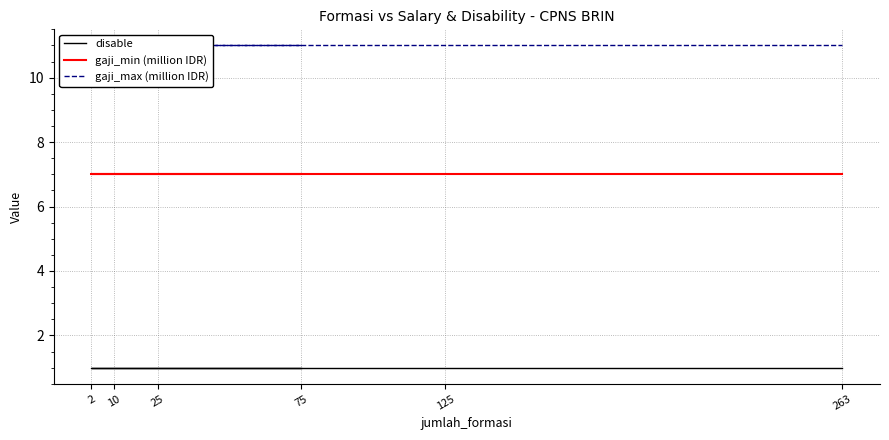

Reading left to right, what are all the values shown in this chart?

disable: 1	1	1	1	1	1
gaji_min (million IDR): 7	7	7	7	7	7
gaji_max (million IDR): 11	11	11	11	11	11